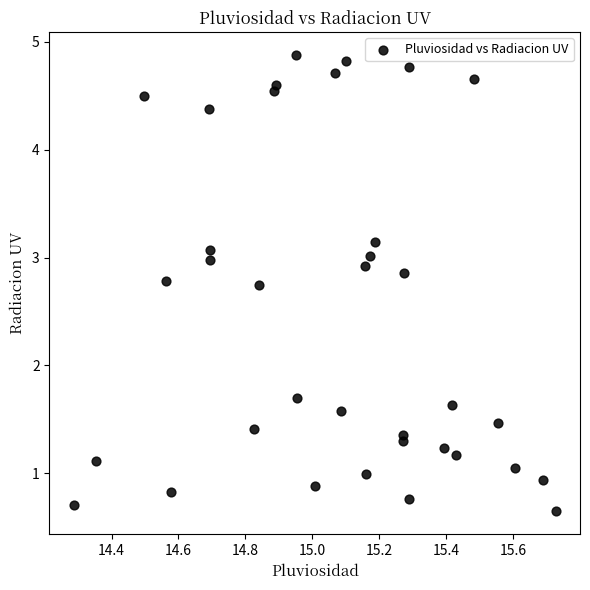

What Y value in the scatter plot is closest to 2?

1.7